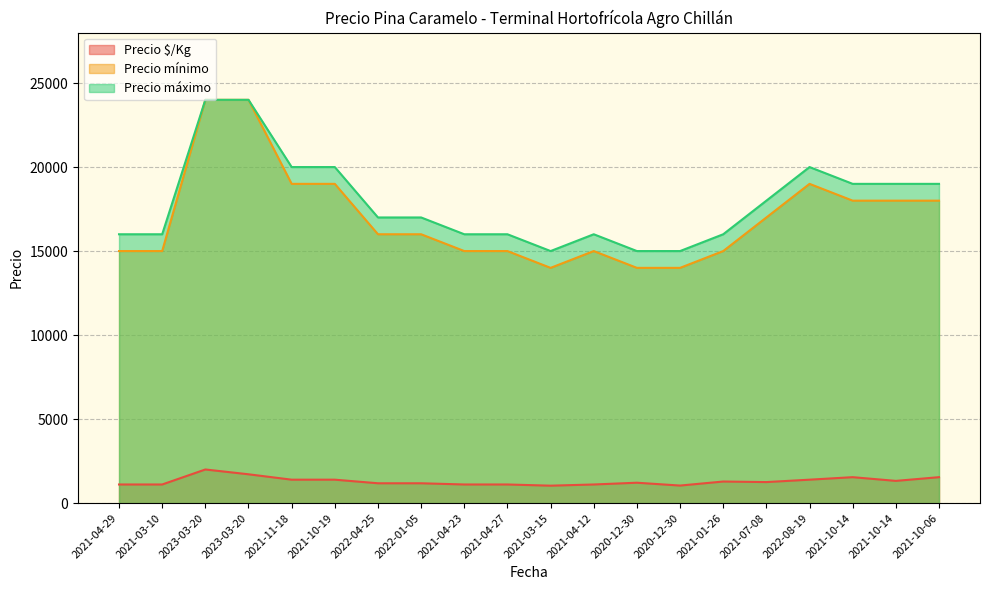

Is it true that Precio mínimo equals 8629 at 2021-01-26?

False